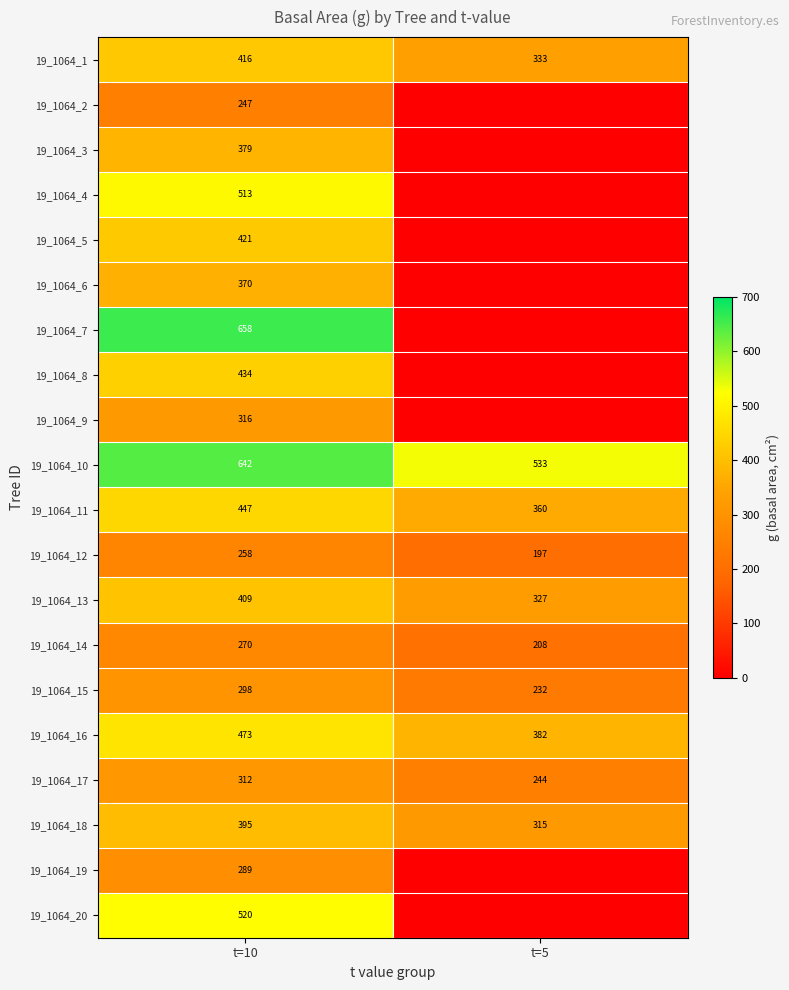

The 19_1064_6 series shows 100 at t=10. True or false?

False